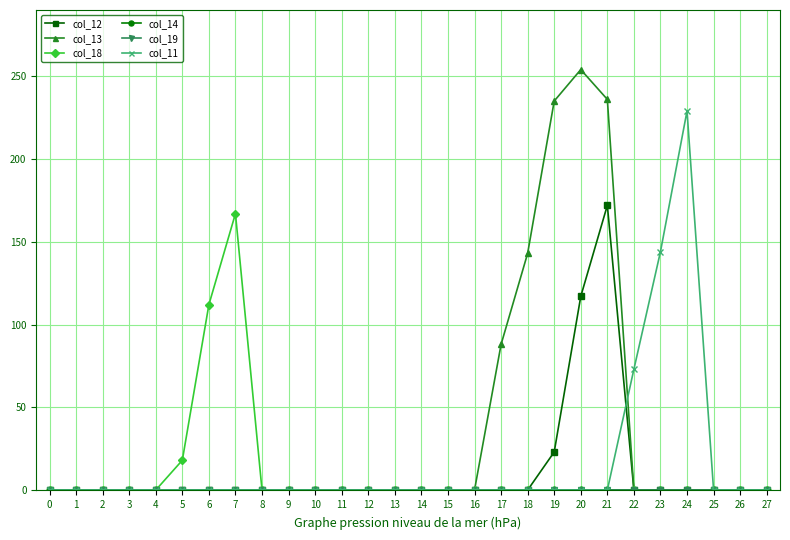

At which category is the sum across all series the highest?

21